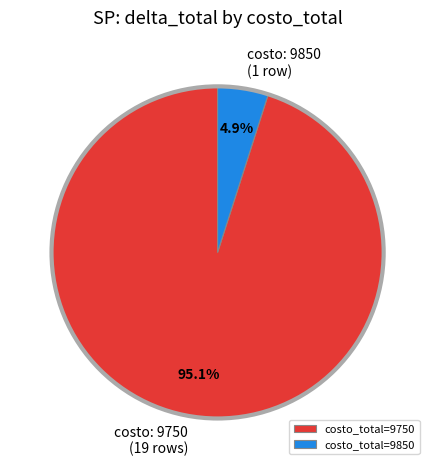

What is the total percentage of costo_total=9850 and costo_total=9750?

100.0%